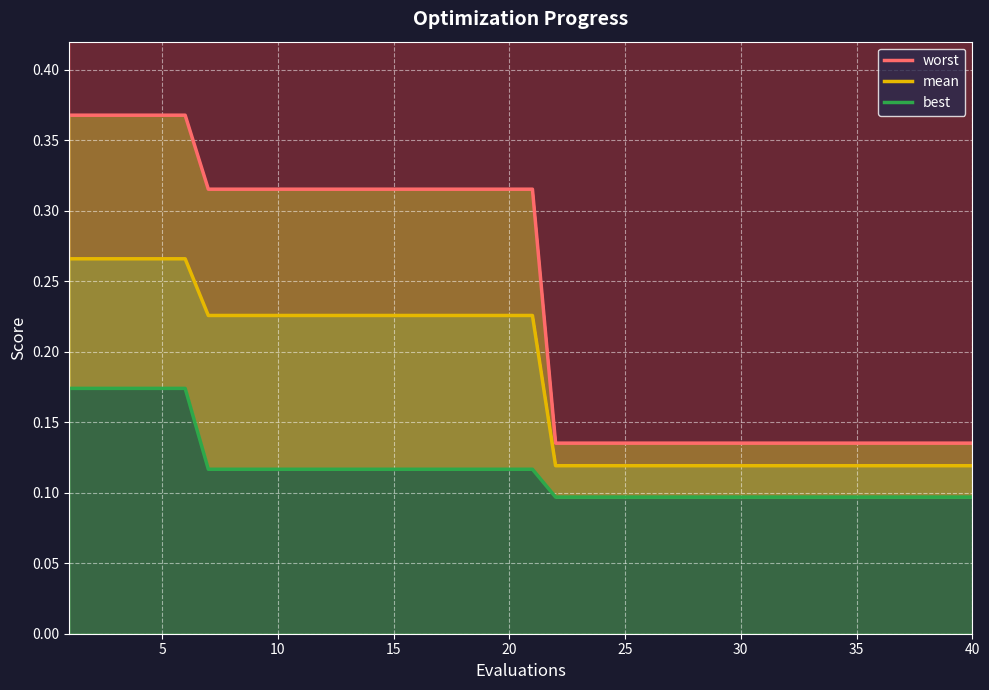

What is the maximum value shown in the chart?

0.4